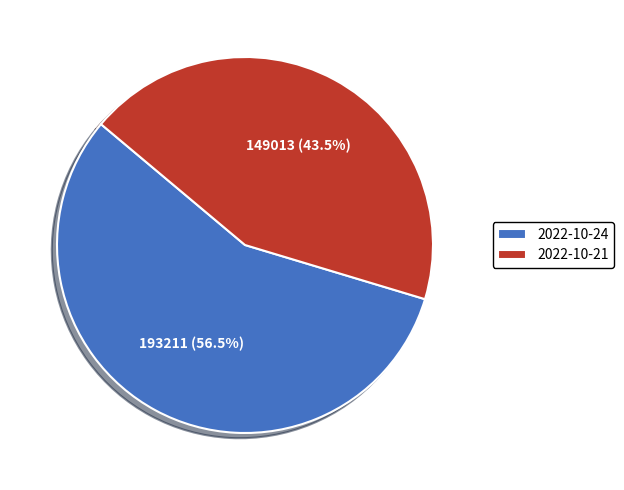

What is the smallest slice in the pie chart?

2022-10-21